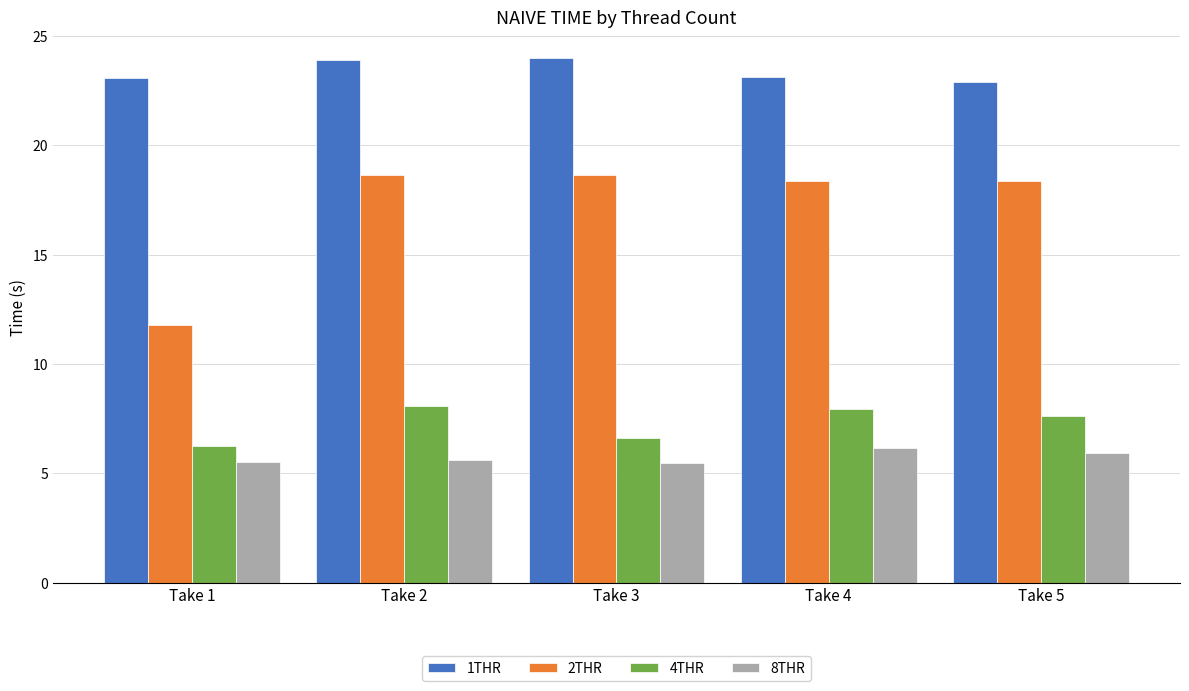

What is the value of the 8THR bar at the 5th from the left?

5.9